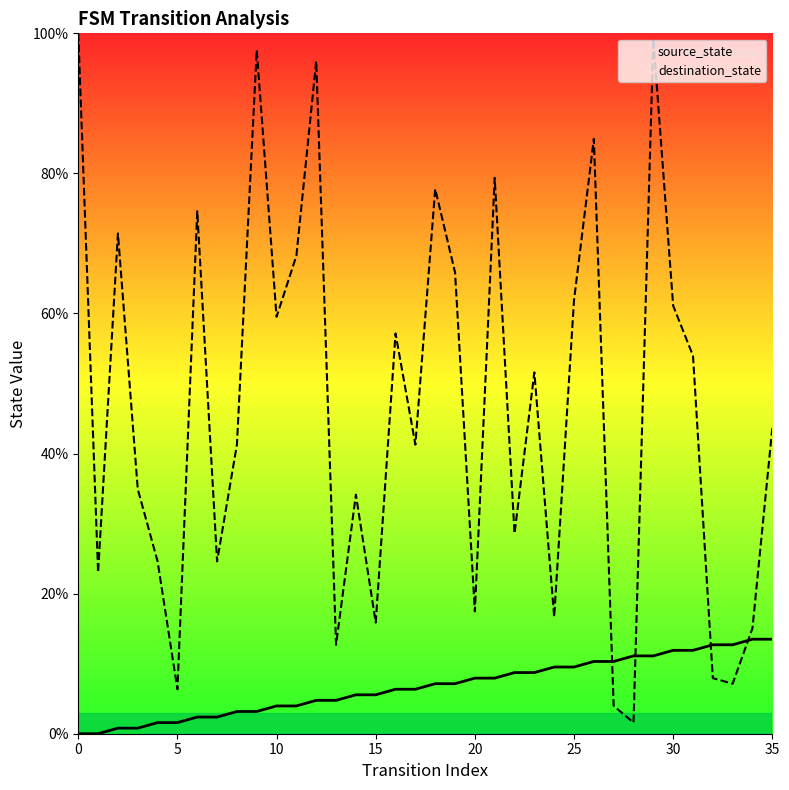

What is the average value of the destination_state series?

46.1